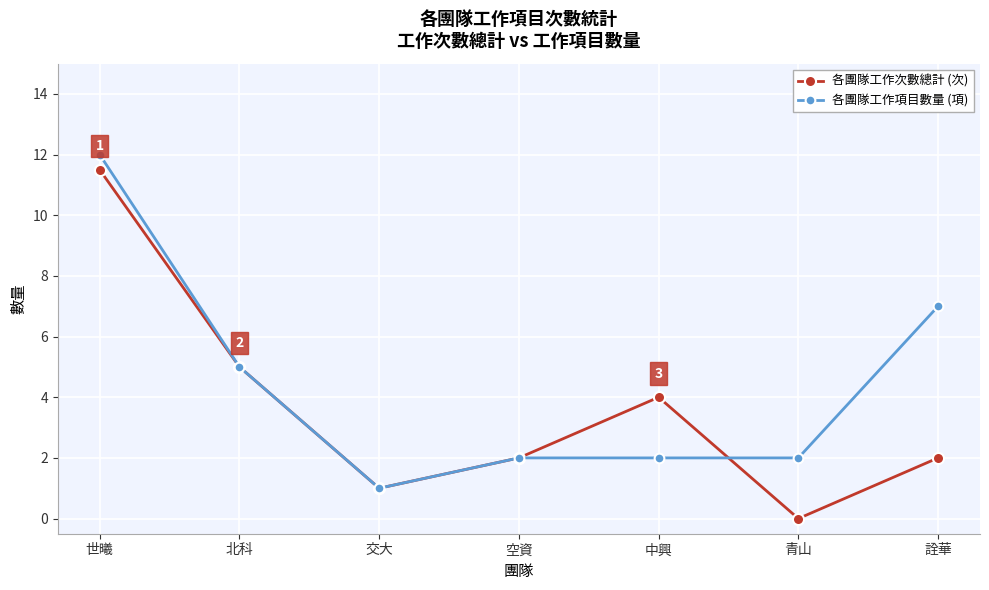

True or false: 各團隊工作次數總計 (次) has more than 0 points higher than both neighbors.

True